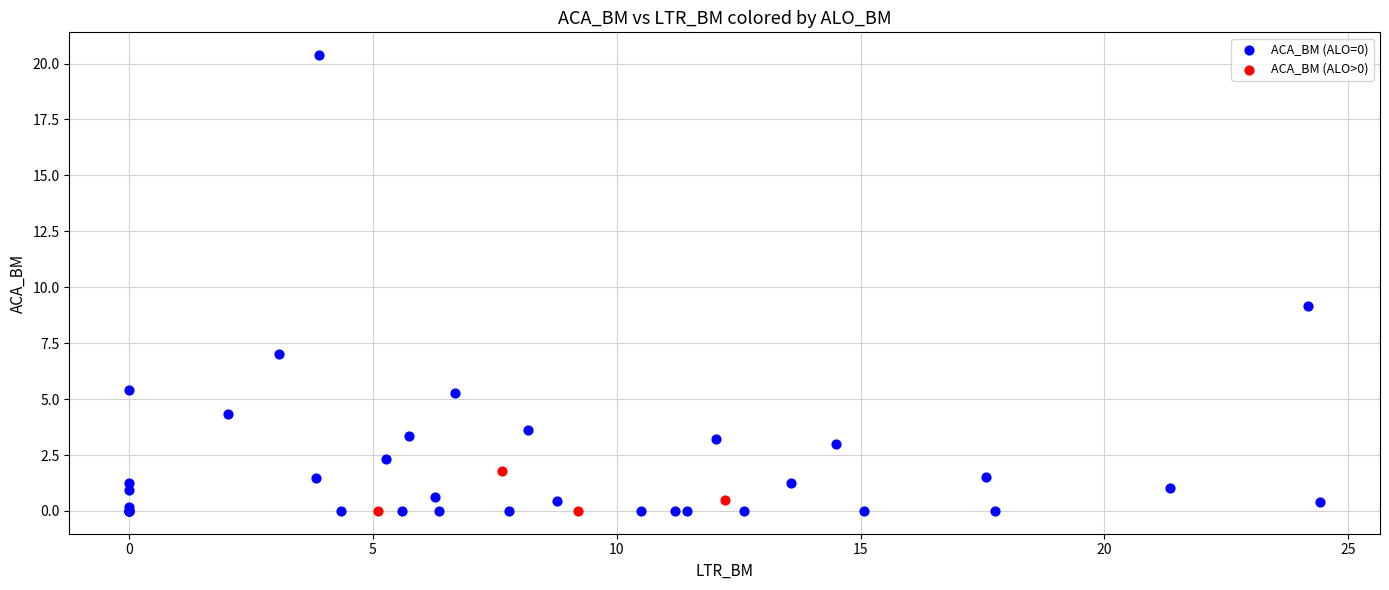

Which series contains the highest Y value?

ACA_BM (ALO=0)